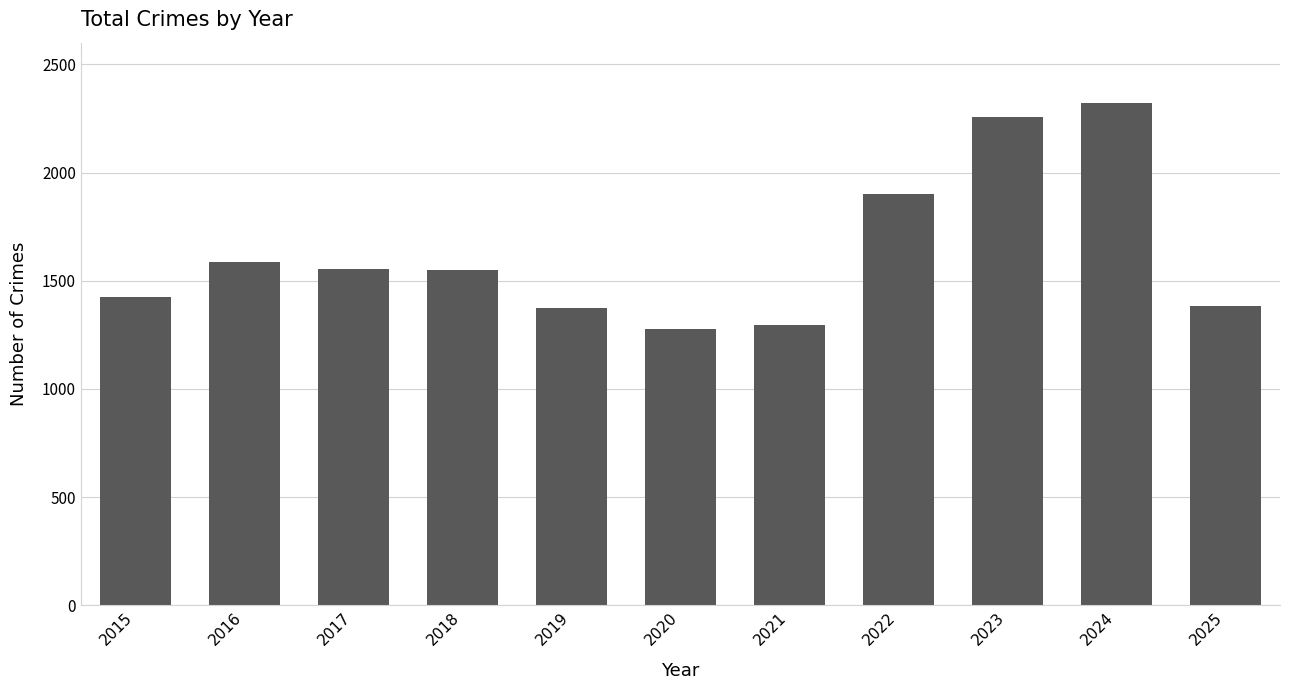

What value does the data have at 2023, to the nearest 10?

2260